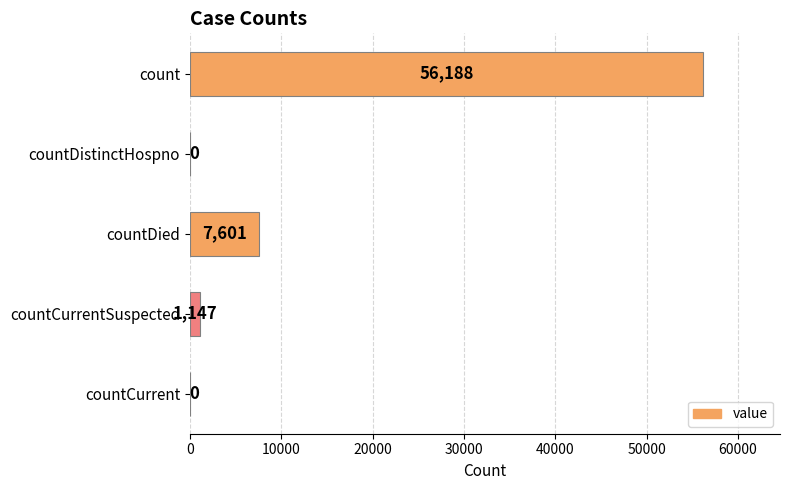

Which label corresponds to the largest value in the chart?

count